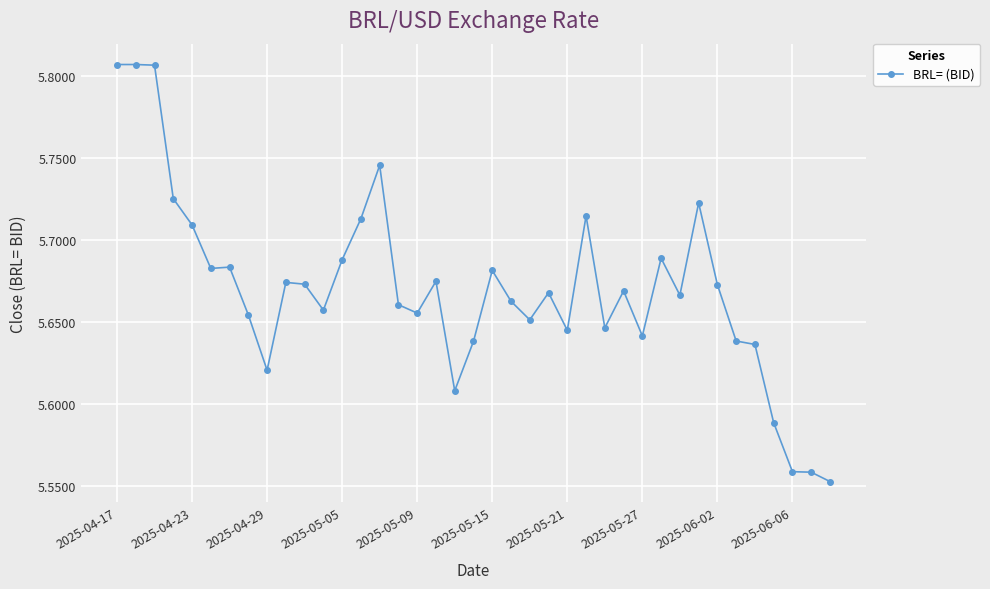

True or false: the data has more than 1 interior local peaks.

True